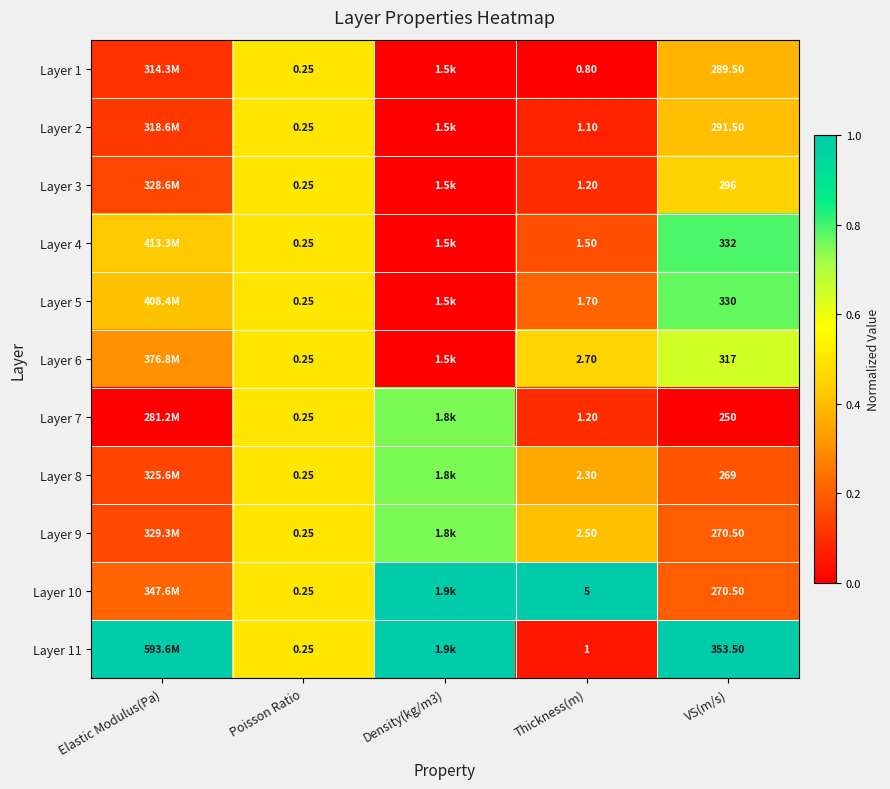

What is the approximate value of Layer 6 at VS(m/s)?

0.6